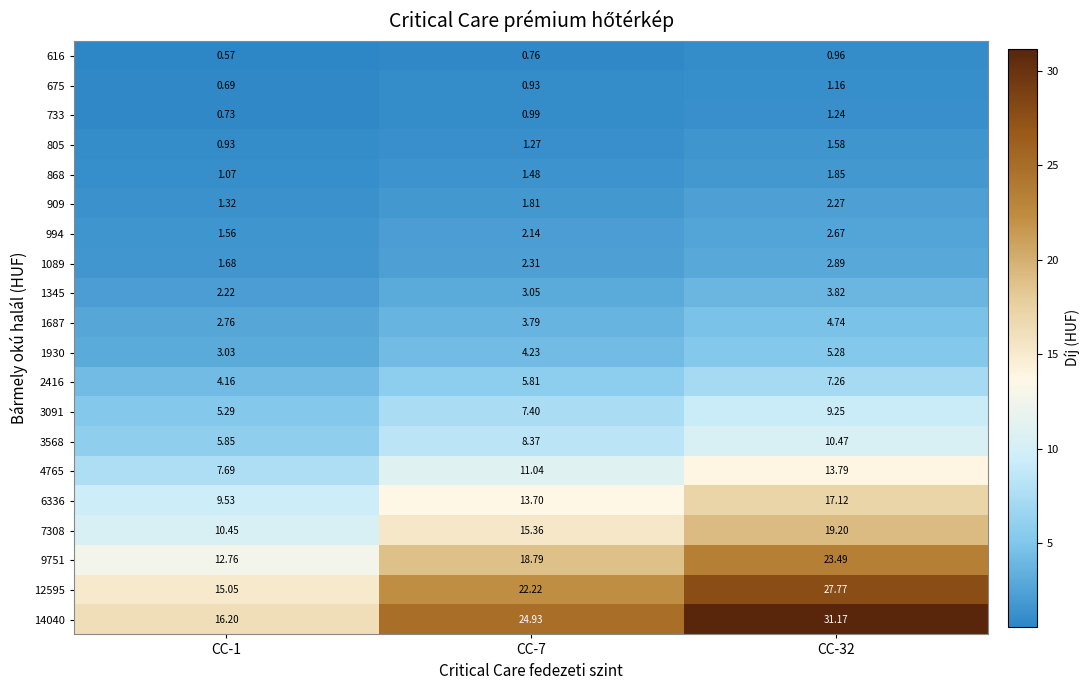

Which series changed the most between CC-1 and CC-7?

14040